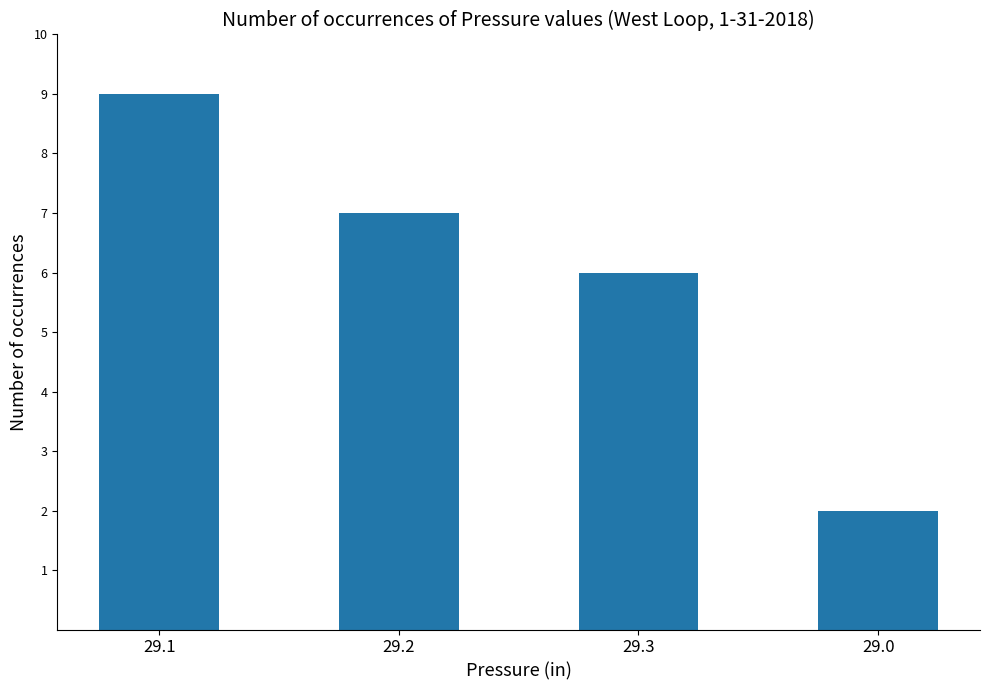

How many values are below 7?

2